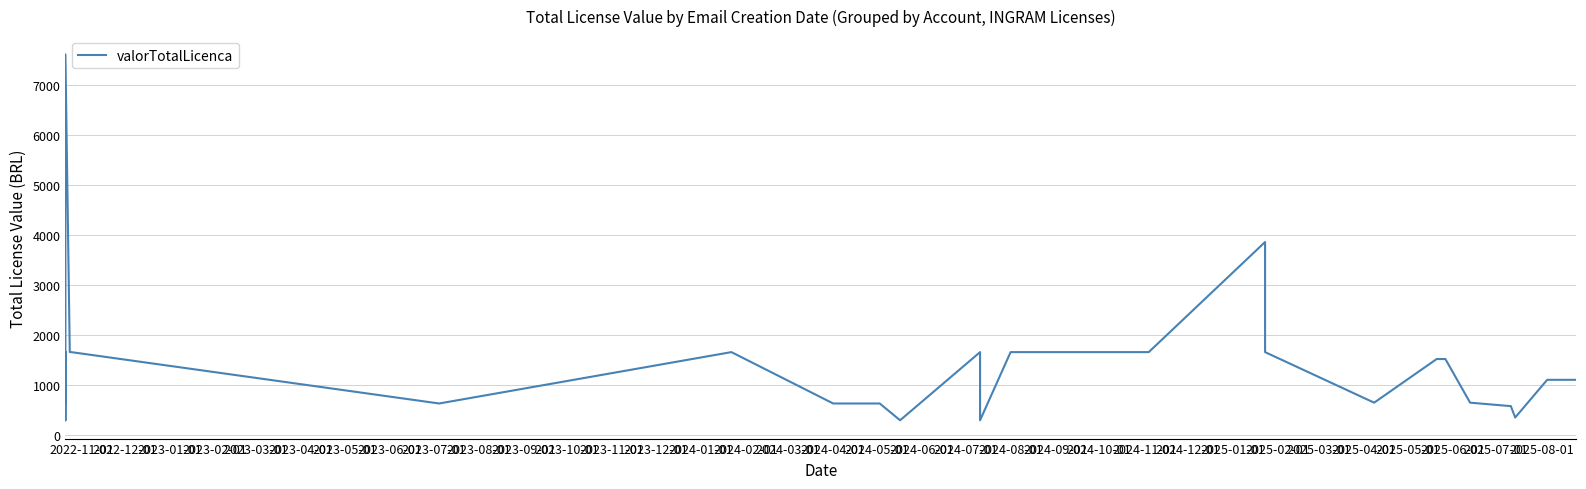

What is the sum of the values at 2022-11-01 and 2023-02-01?

3326.0